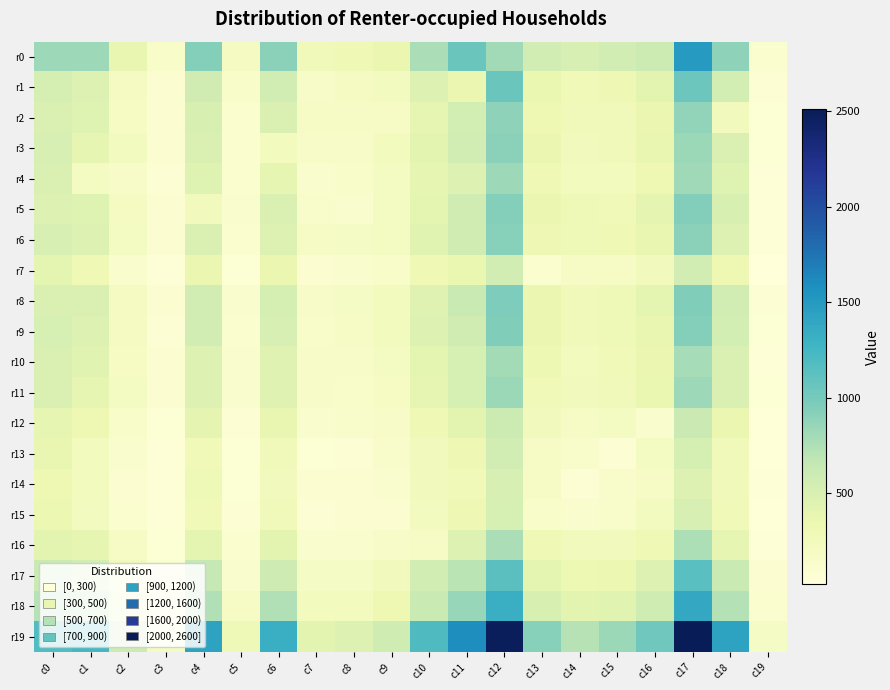

What is the greatest value displayed?

2509